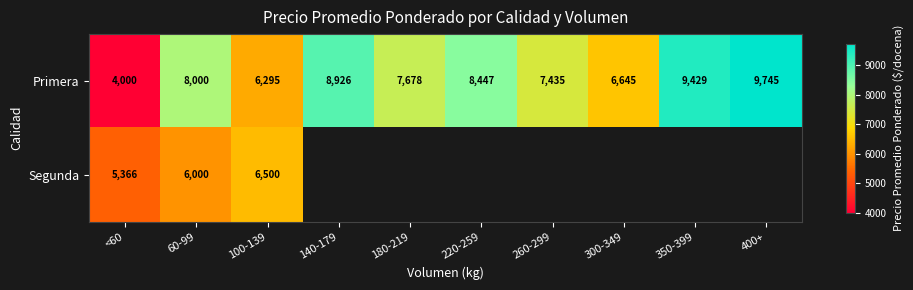

What is the lowest value of the Primera series?

4000